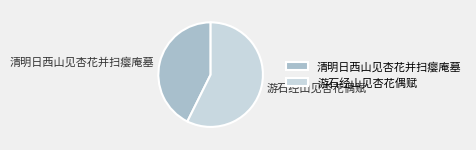

Which slice is the smallest?

清明日西山见杏花并扫瘿庵墓